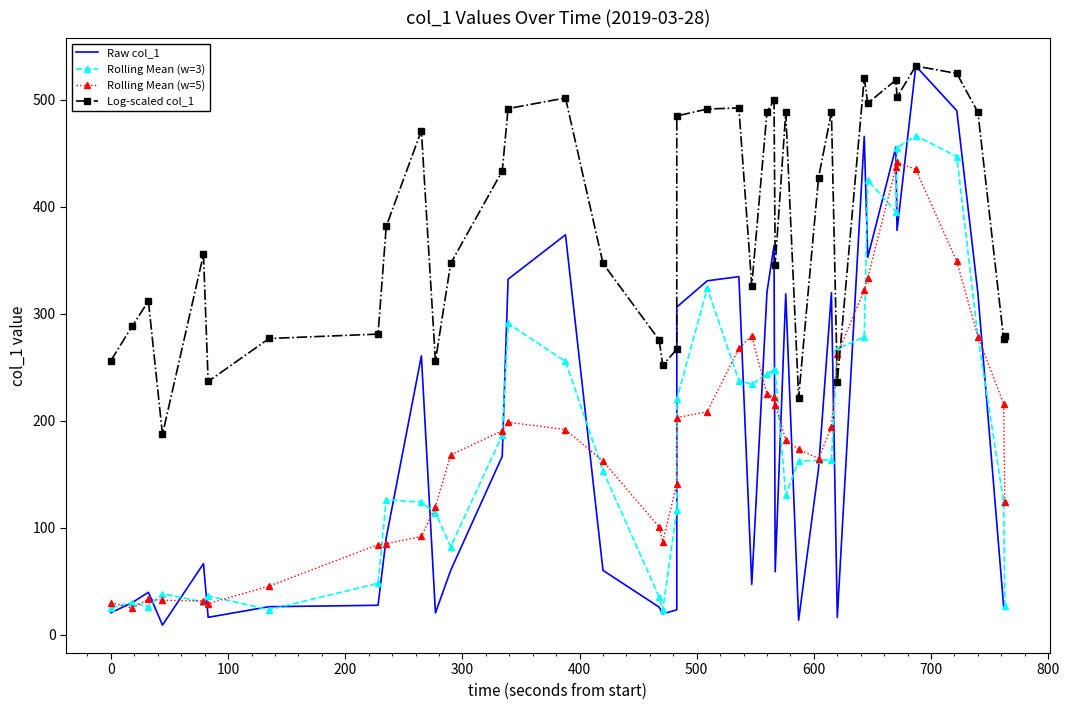

What is the value of the Raw col_1 point at the 11th from the left?

20.5